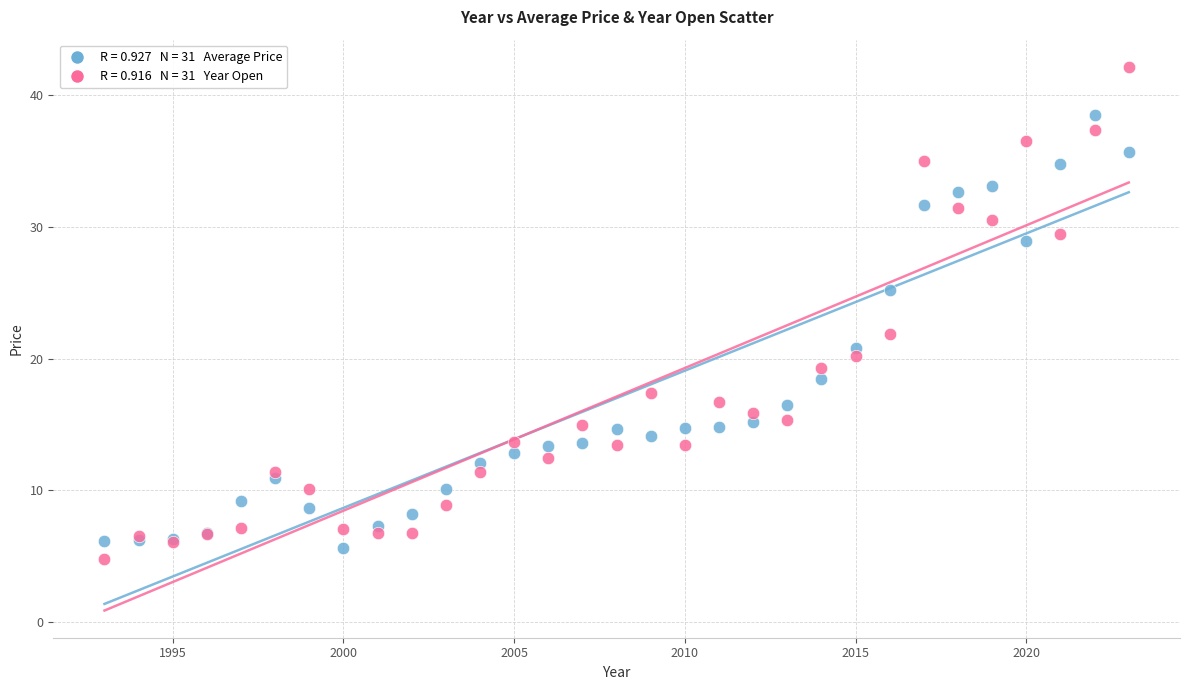

Across all series, what Y value is closest to 23?

21.8